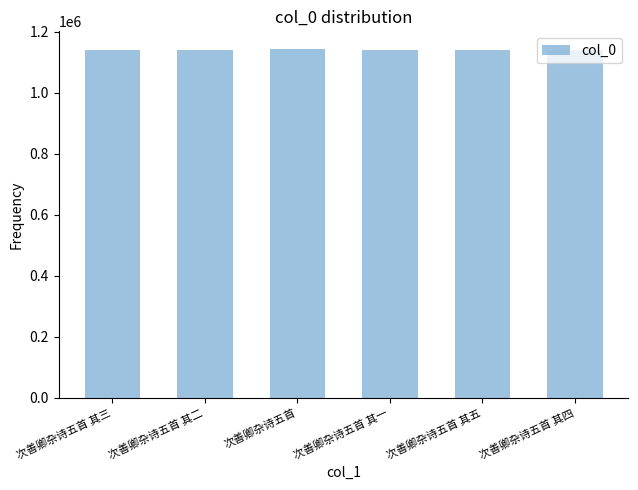

The chart shows a value of 1138971 at 次善卿杂诗五首 其五. True or false?

True